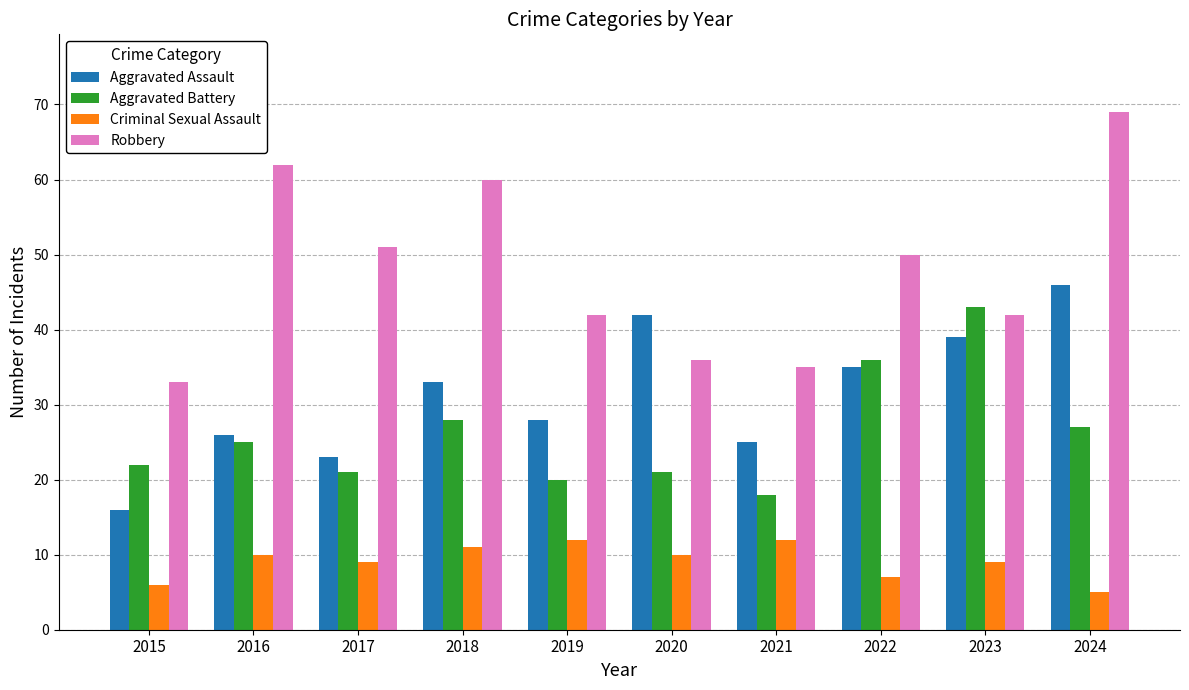

What is the value of the Robbery bar at the 9th from the left?

42